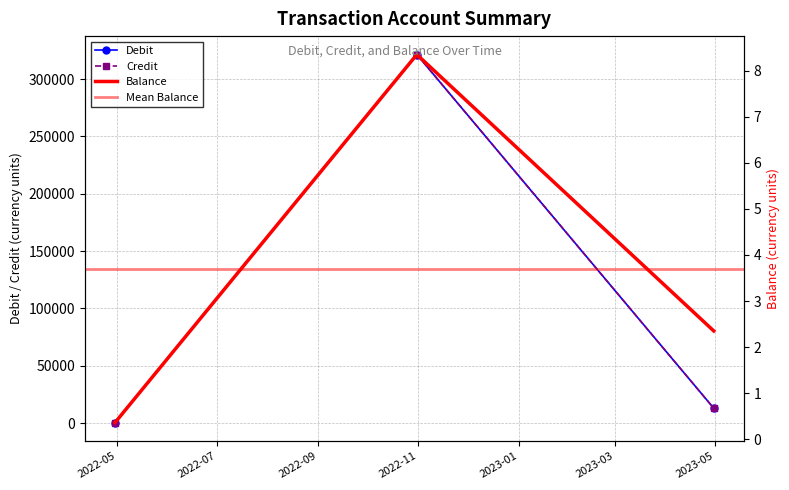

How many data points in Debit are less than 13057?

1